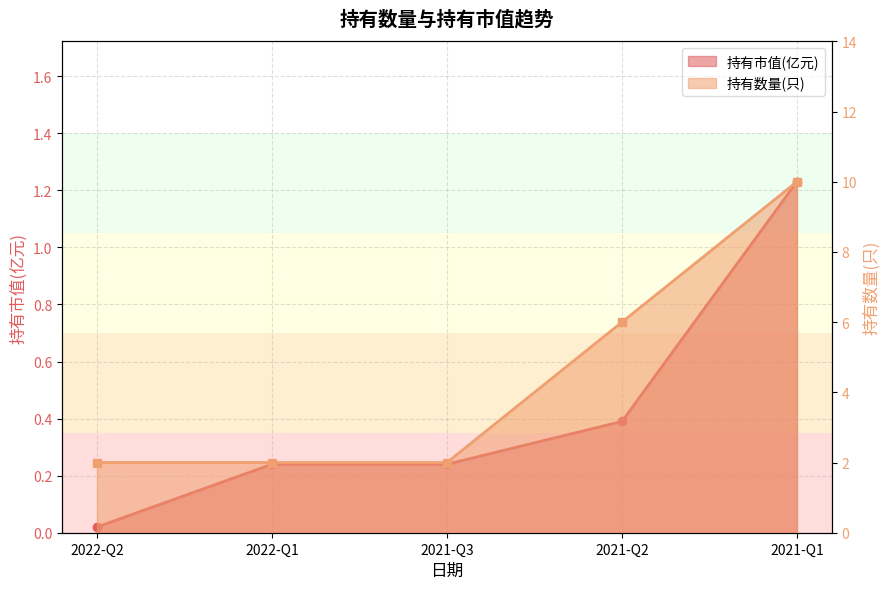

What is the value of the 持有数量(只) point at the 1st from the left?

2.0